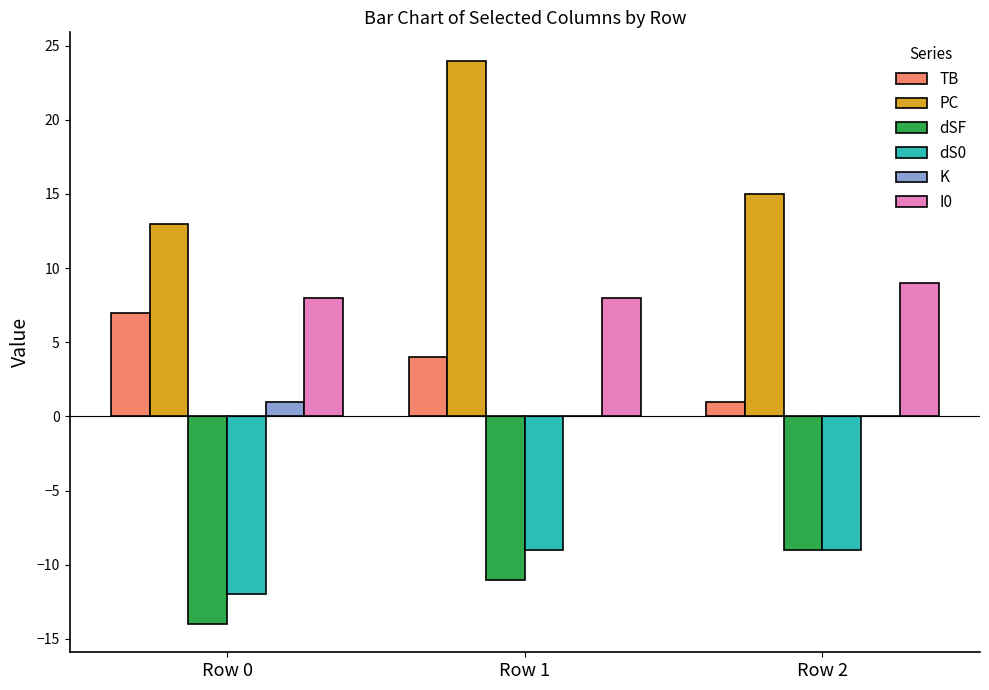

Which series has the largest range (max minus min)?

PC